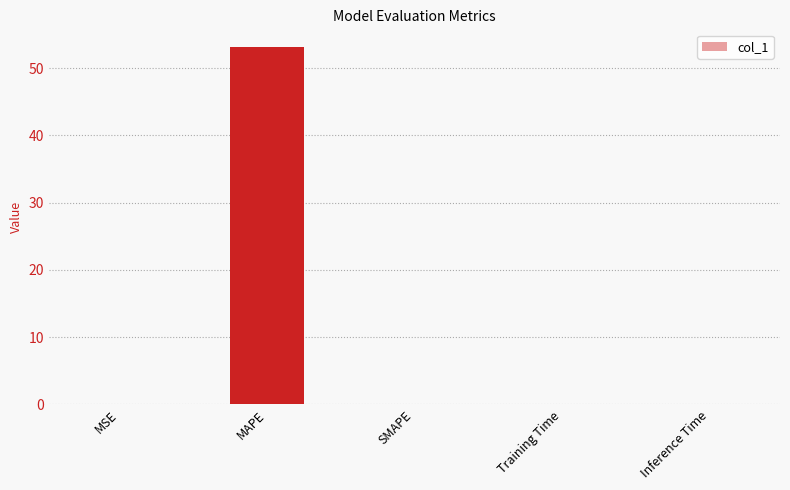

What is the greatest value displayed?

53.1